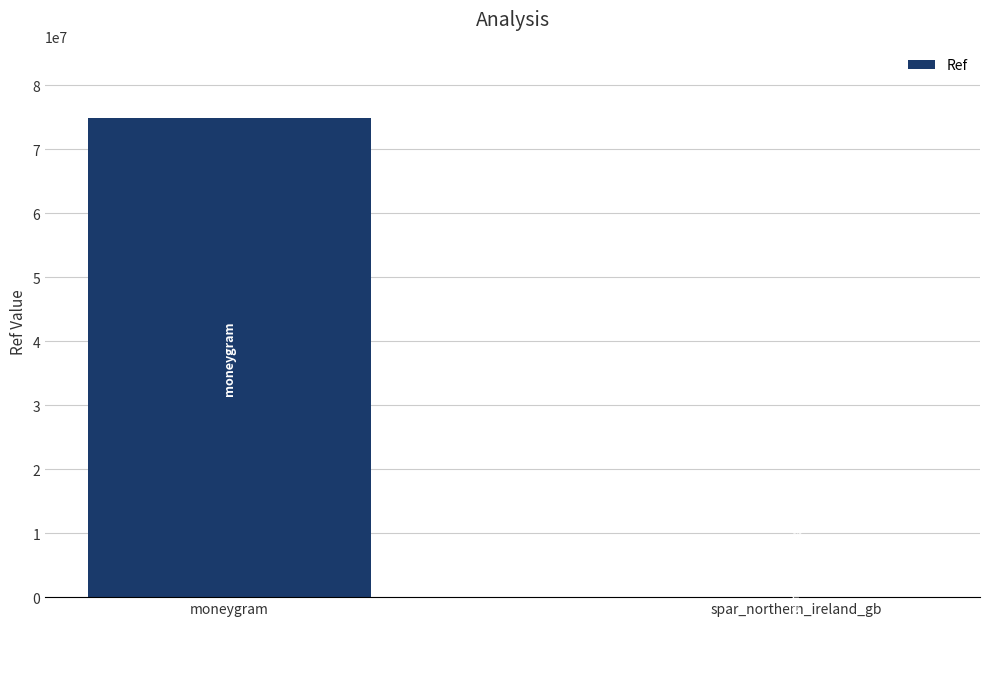

At which label is the value closest to 37452030?

spar_northern_ireland_gb